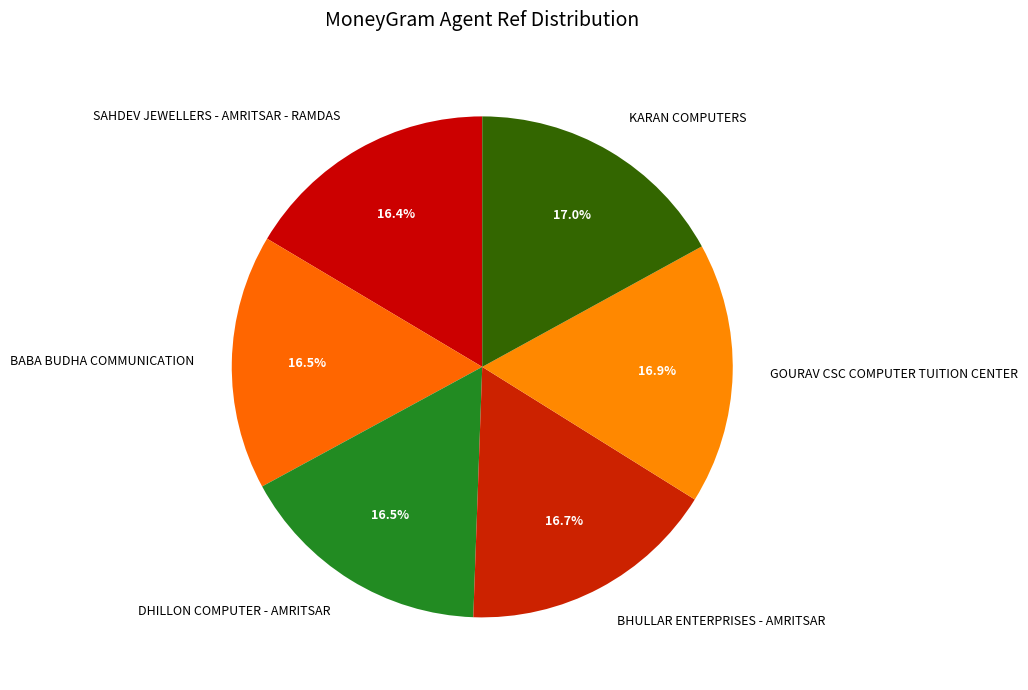

Is the sum of SAHDEV JEWELLERS - AMRITSAR - RAMDAS and GOURAV CSC COMPUTER TUITION CENTER greater than half?

No